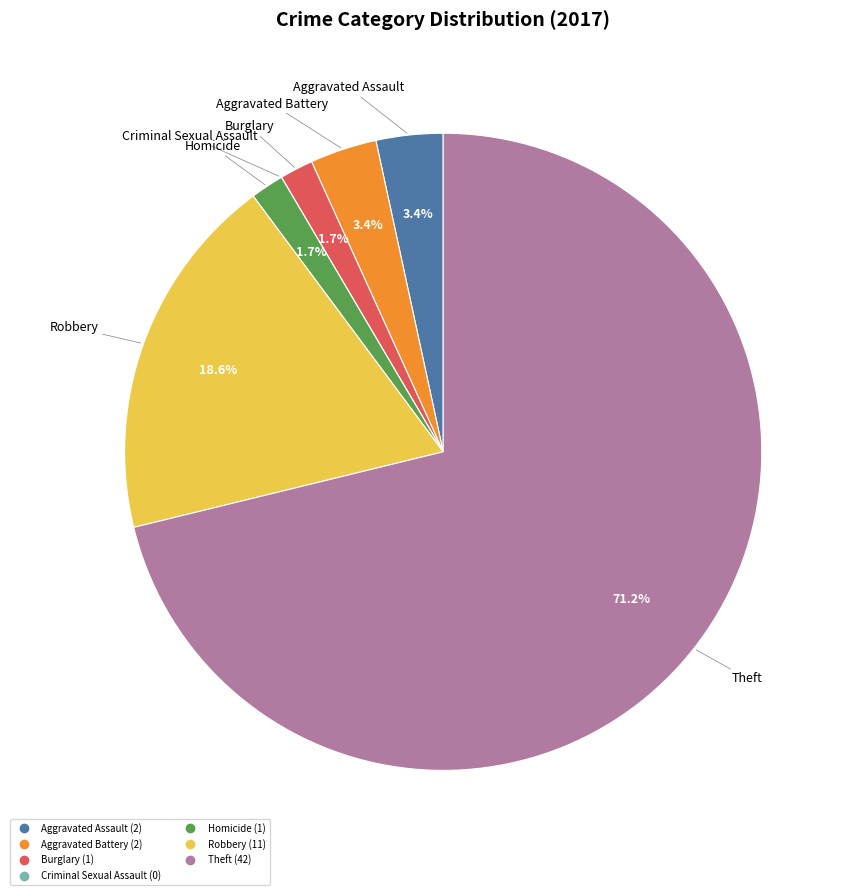

Which slice is the largest?

Theft